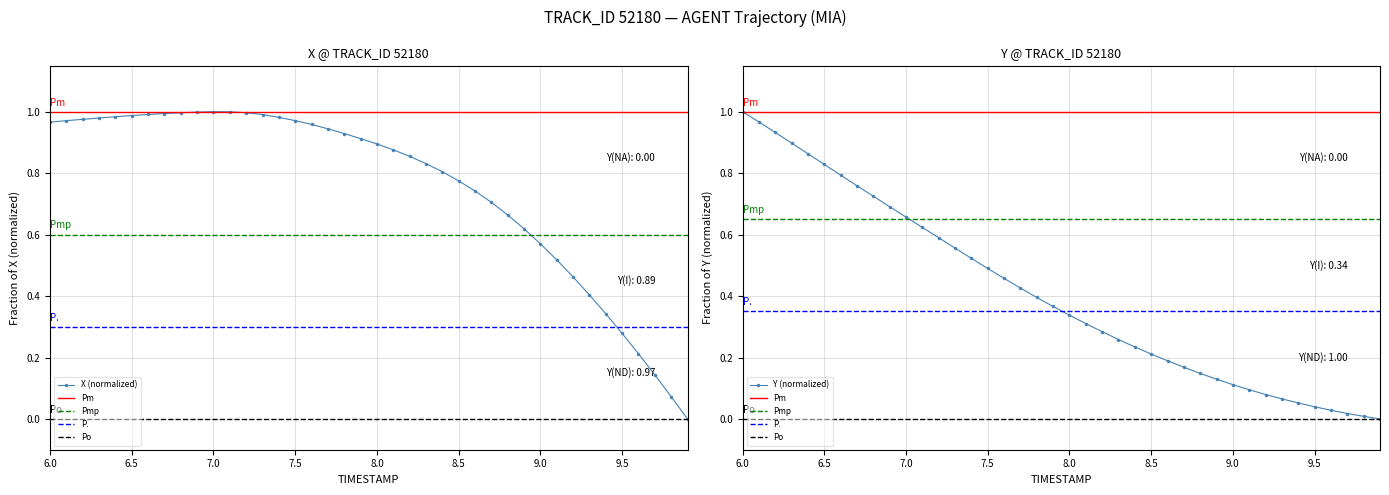

What is the maximum value shown in the chart?

1.0